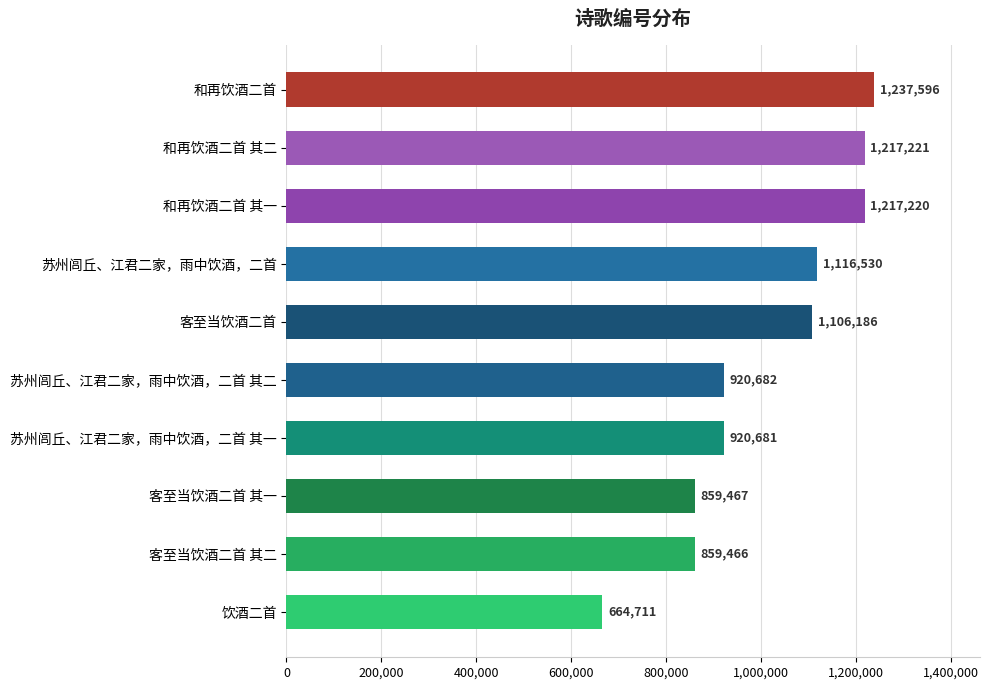

What is the average value?

1011976